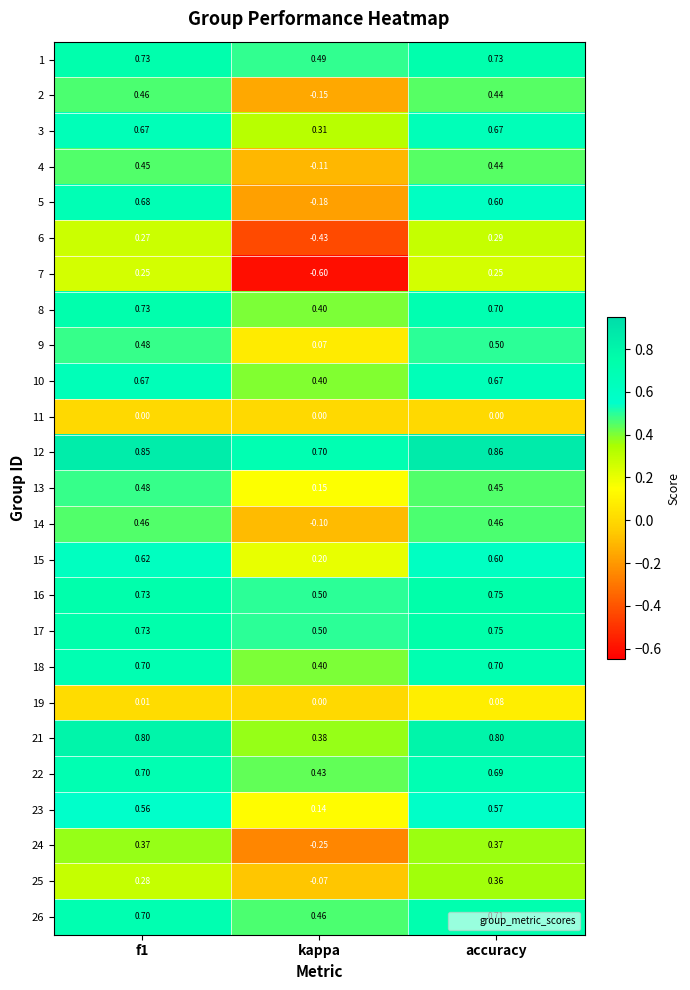

Which category has the highest value across all series?

accuracy